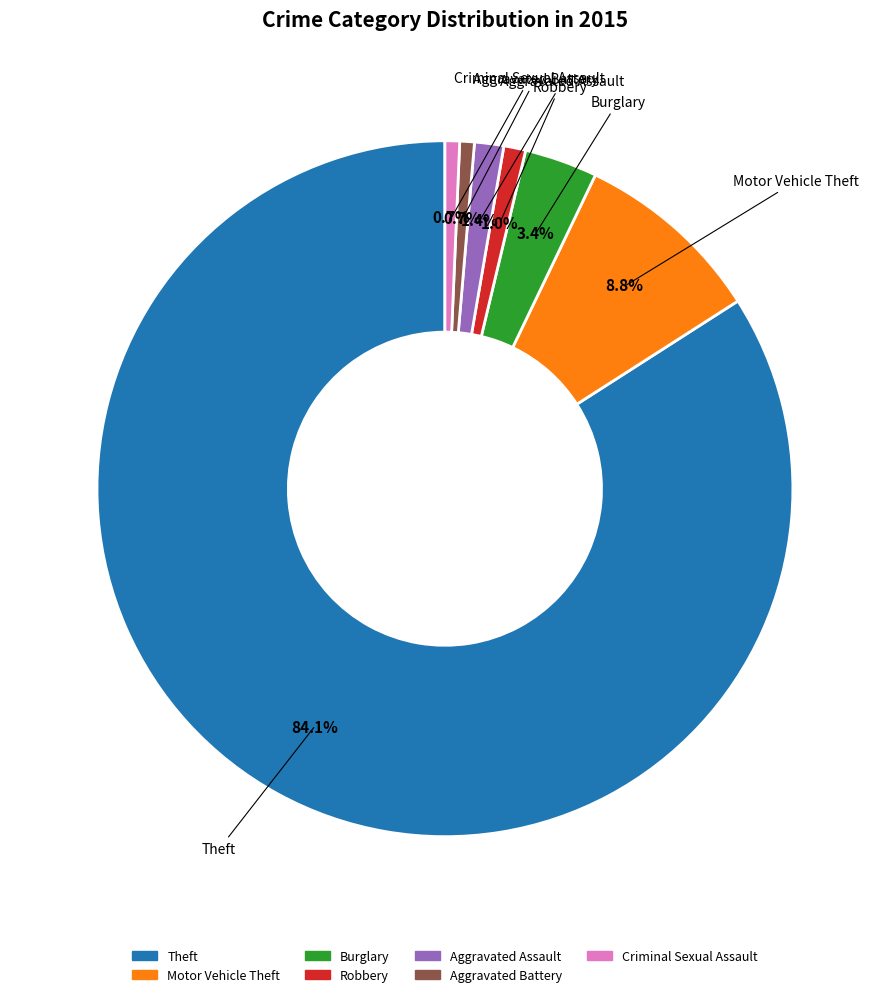

Is there any slice that represents more than half of the pie?

Yes